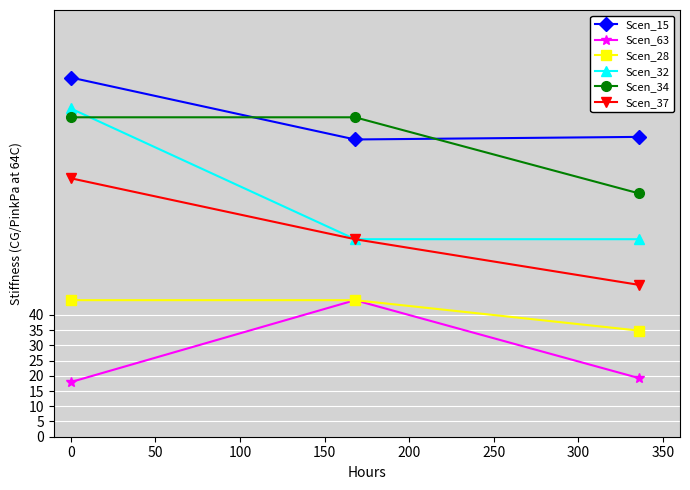

How many lines are shown in the chart?

6